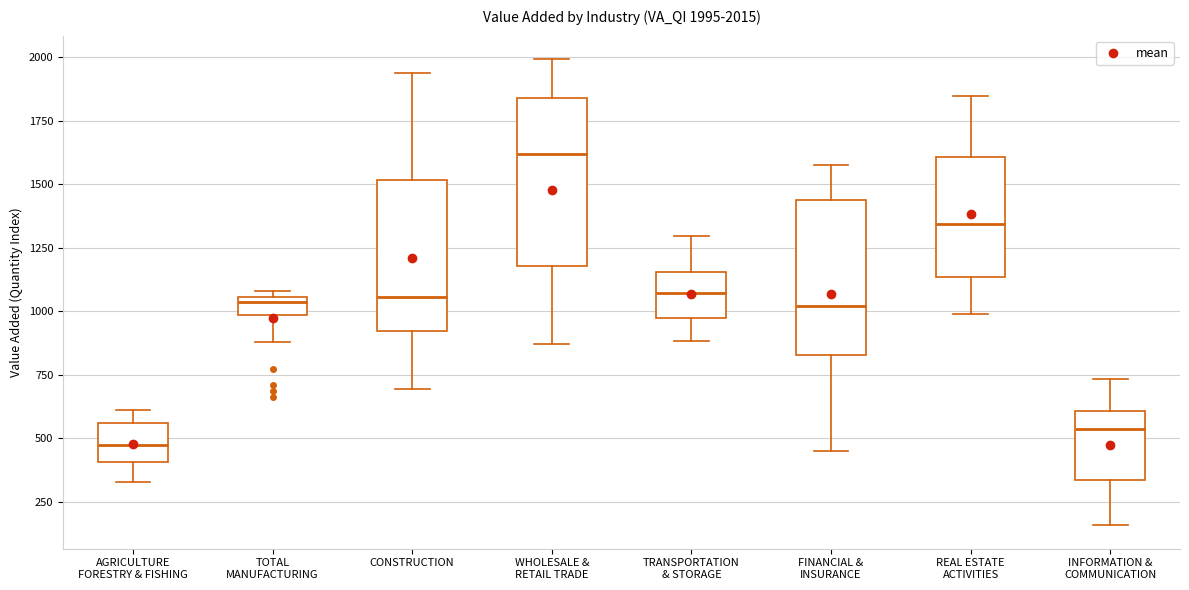

Which box has the lowest median line?

AGRICULTURE FORESTRY & FISHING